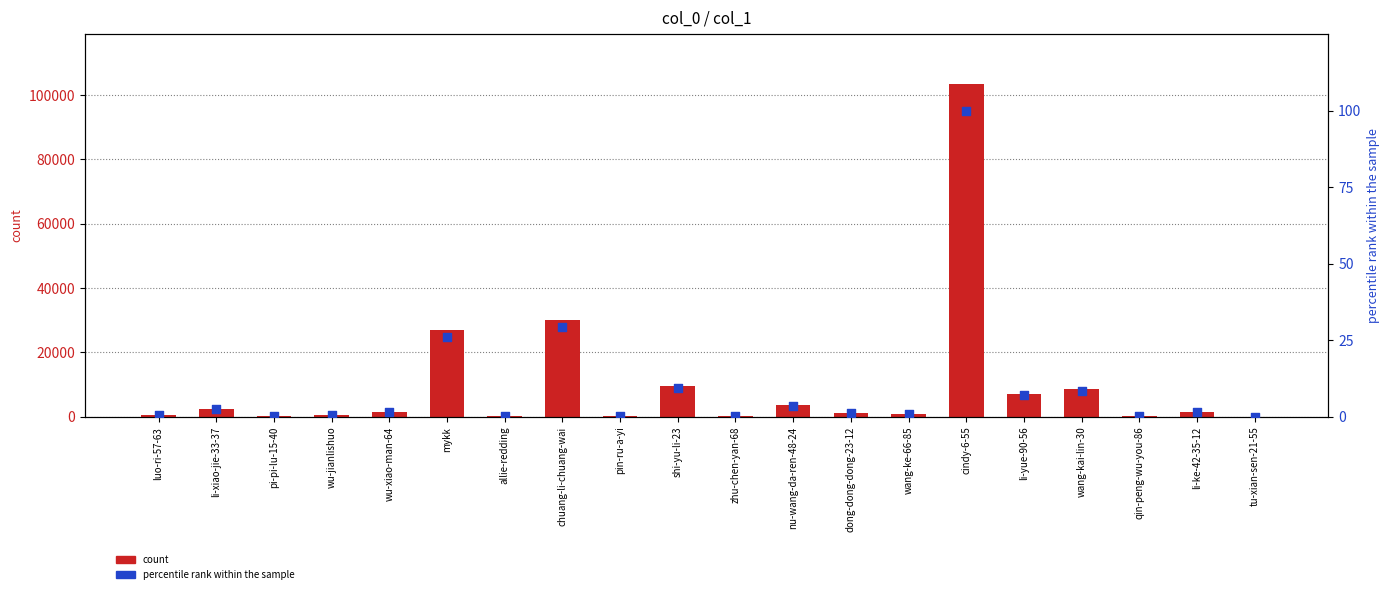

Which series has the largest total across all categories?

count